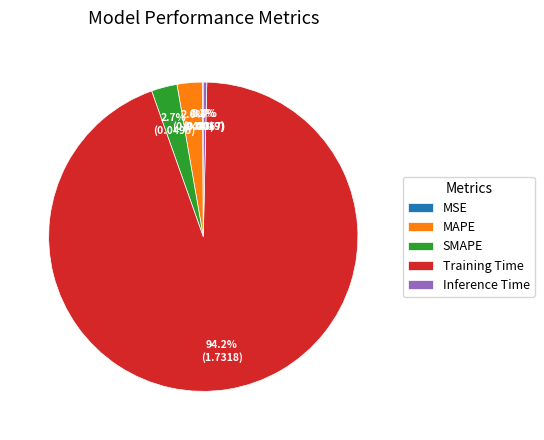

What is the total percentage of Inference Time and MAPE?

3.0%